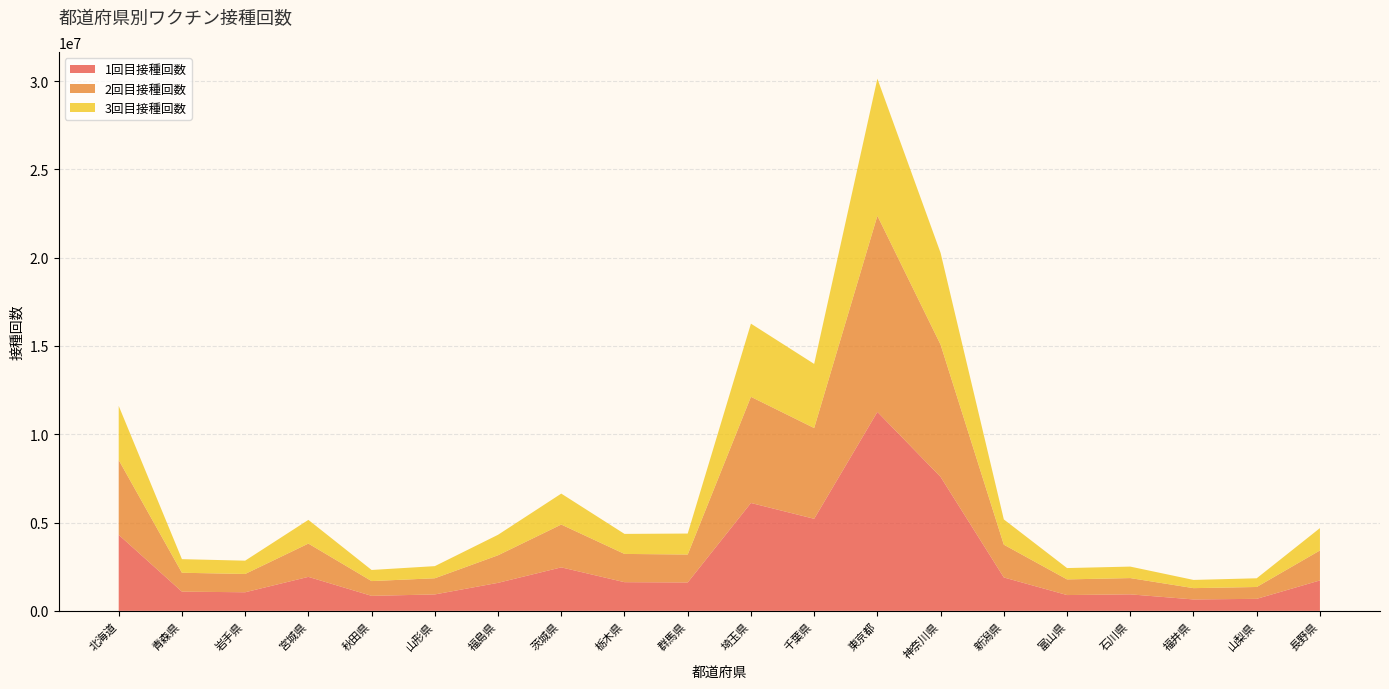

Reading left to right, list all the values displayed in this chart.

1回目接種回数: 北海道=4304468	青森県=1087348	岩手県=1052949	宮城県=1924347	秋田県=849535	山形県=929919	福島県=1586822	茨城県=2462711	栃木県=1623797	群馬県=1608458	埼玉県=6108504	千葉県=5213016	東京都=11264576	神奈川県=7584367	新潟県=1891515	富山県=894802	石川県=934511	福井県=646546	山梨県=680120	長野県=1722979
2回目接種回数: 北海道=4233683	青森県=1069590	岩手県=1035729	宮城県=1884876	秋田県=836395	山形県=915147	福島県=1560767	茨城県=2423856	栃木県=1599155	群馬県=1580936	埼玉県=6010046	千葉県=5138390	東京都=11105210	神奈川県=7484773	新潟県=1855695	富山県=885521	石川県=921132	福井県=639043	山梨県=671123	長野県=1695827
3回目接種回数: 北海道=3066908	青森県=769707	岩手県=753339	宮城県=1341679	秋田県=628891	山形県=687082	福島県=1159839	茨城県=1752336	栃木県=1134472	群馬県=1187792	埼玉県=4143650	千葉県=3629856	東京都=7762789	神奈川県=5196966	新潟県=1430851	富山県=642580	石川県=650455	福井県=465585	山梨県=493056	長野県=1266542